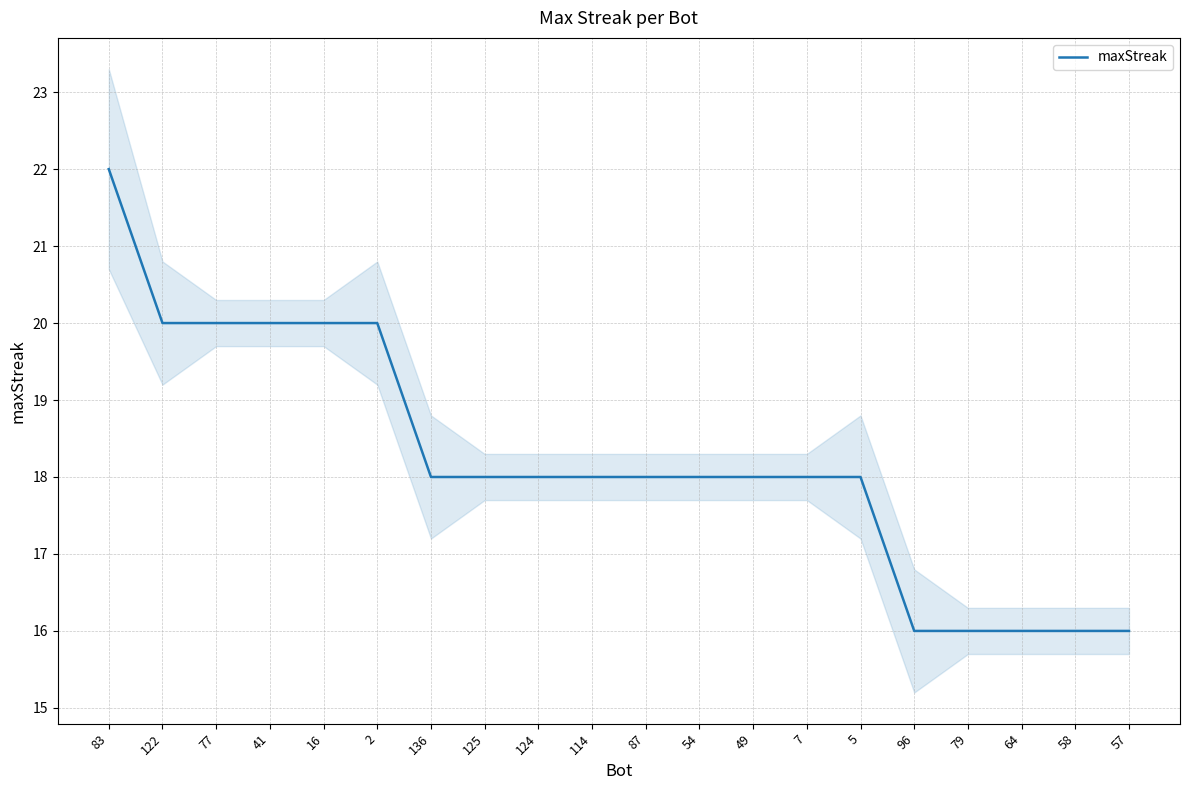

What is the approximate value at 41?

20